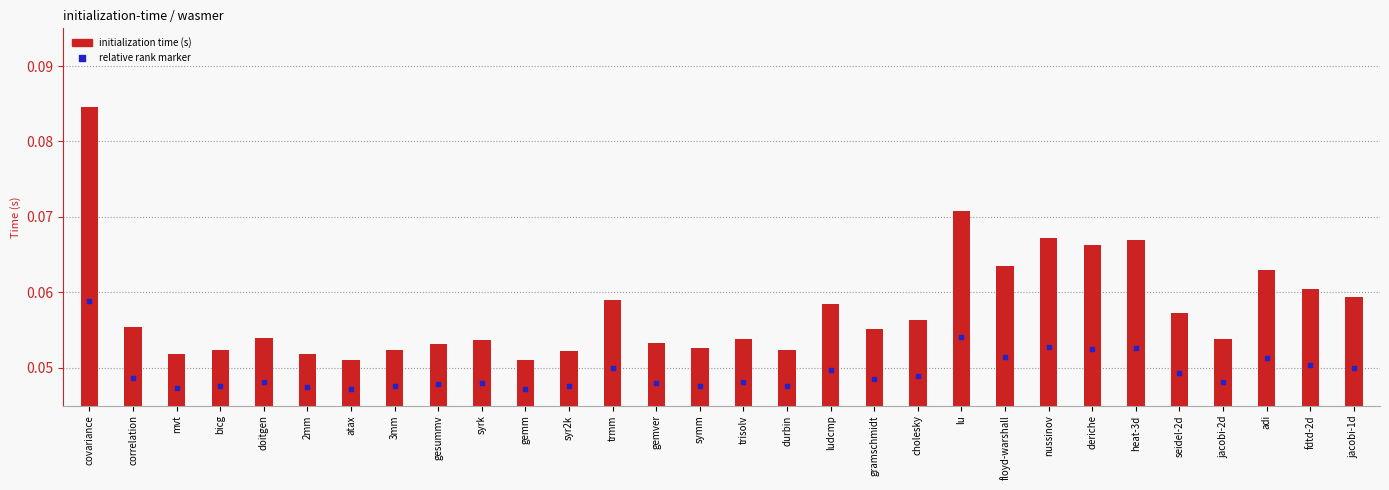

Which series contains the lowest Y value?

relative rank marker